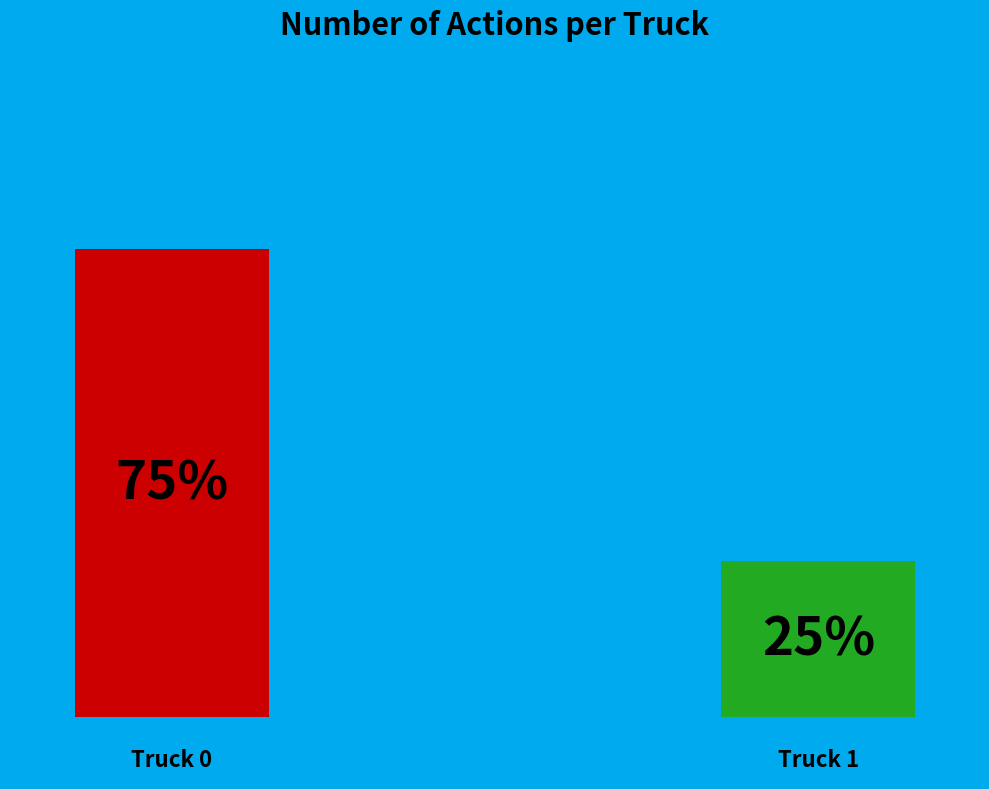

The Truck 0 slice represents 75% of the pie. True or false?

True